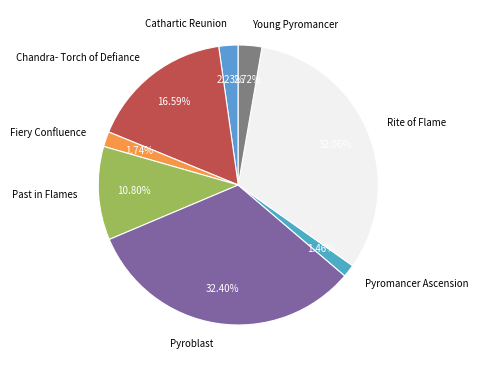

Combined, what portion of the pie is Young Pyromancer and Fiery Confluence?

4.5%